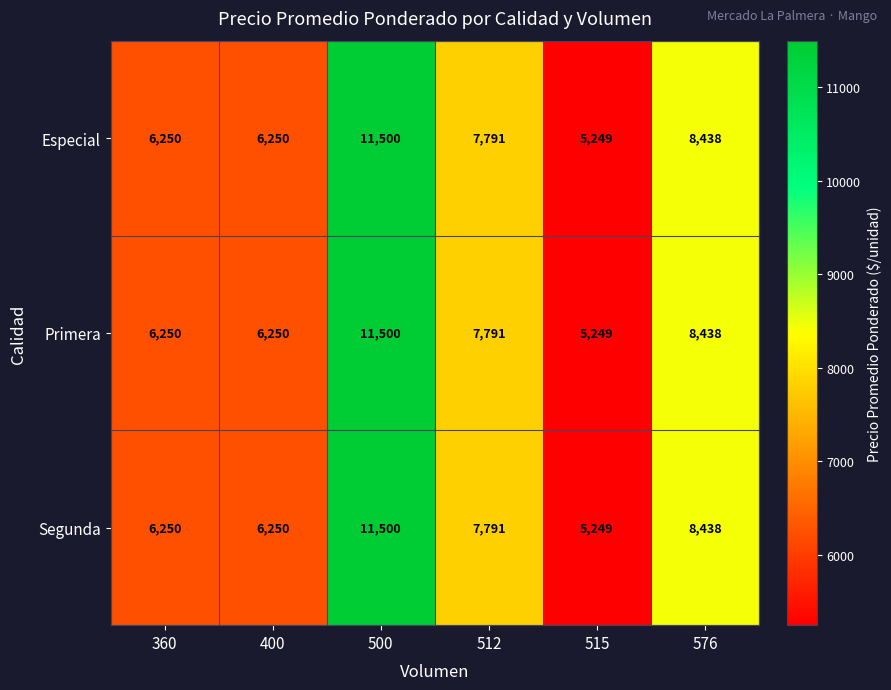

What is the greatest value displayed?

11500